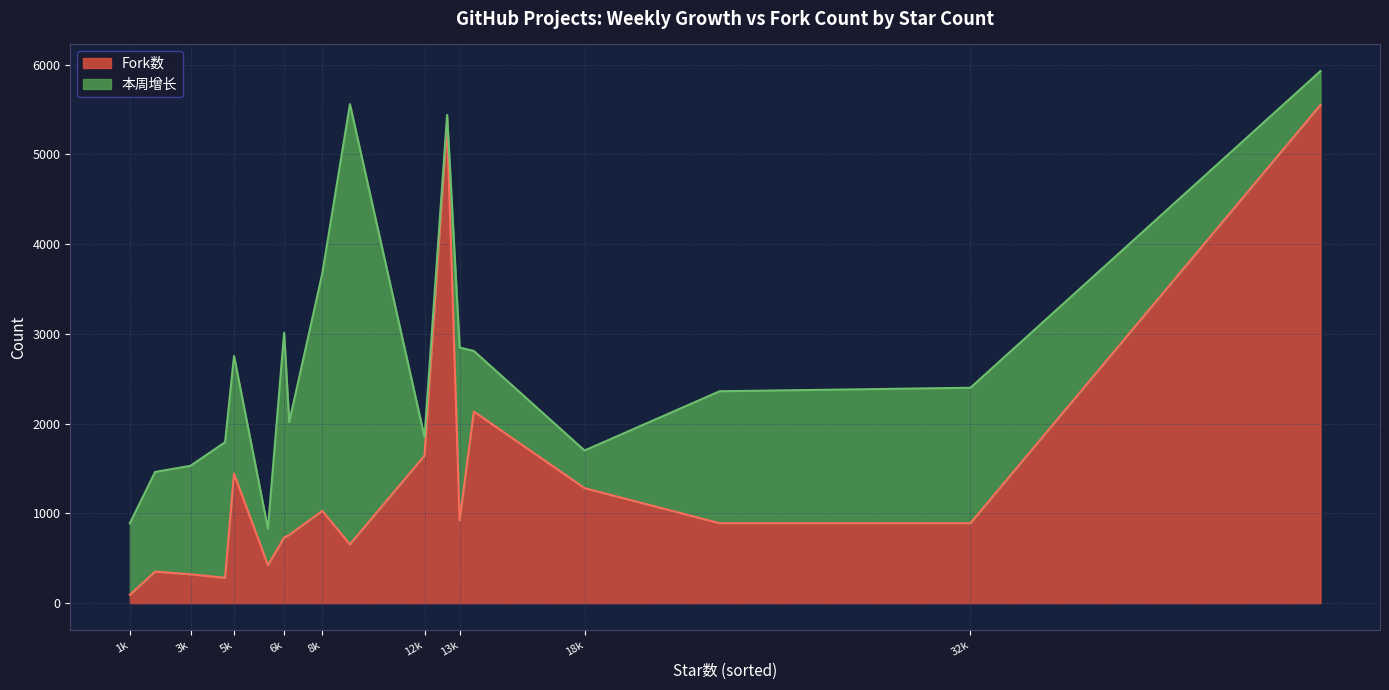

After their last crossing, which series has the higher values: Fork数 or 本周增长?

本周增长